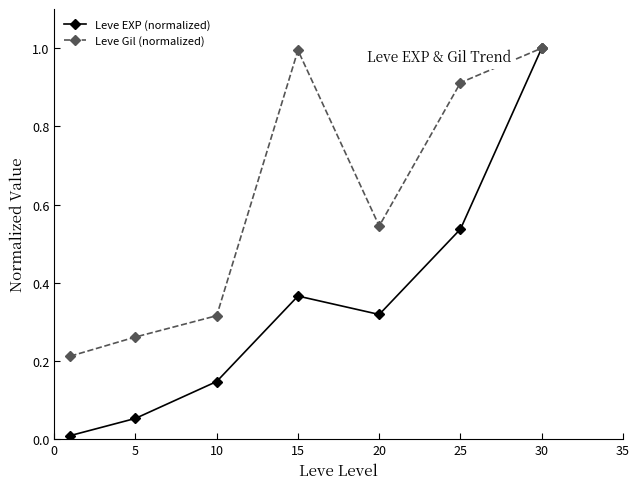

Which series has the widest spread of values?

Leve EXP (normalized)